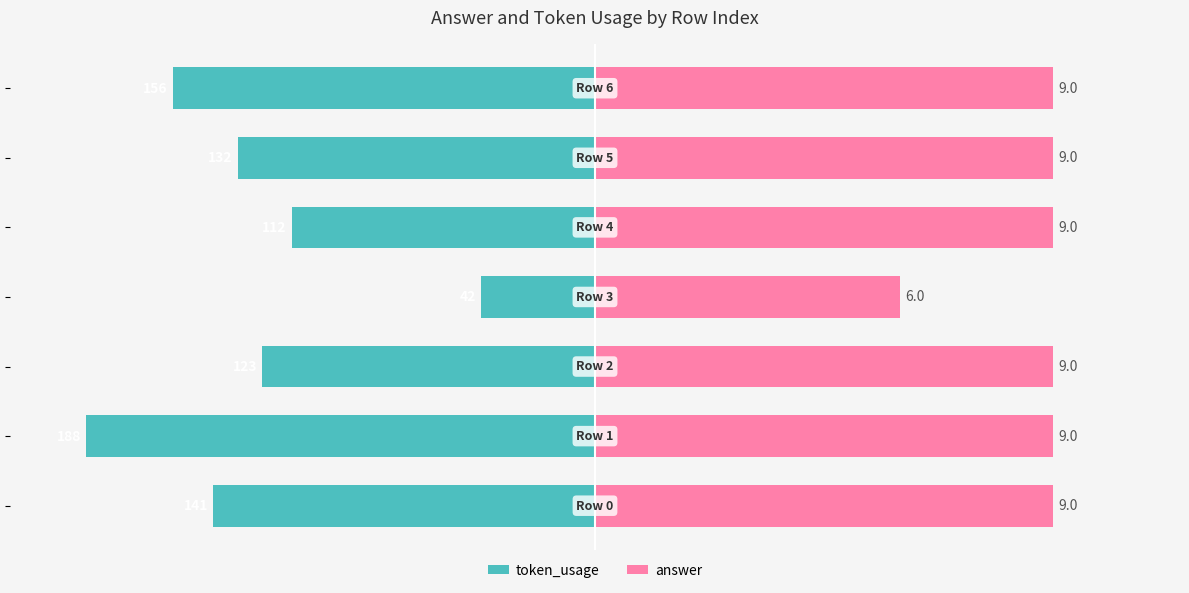

At how many categories does at least one series exceed -68?

7